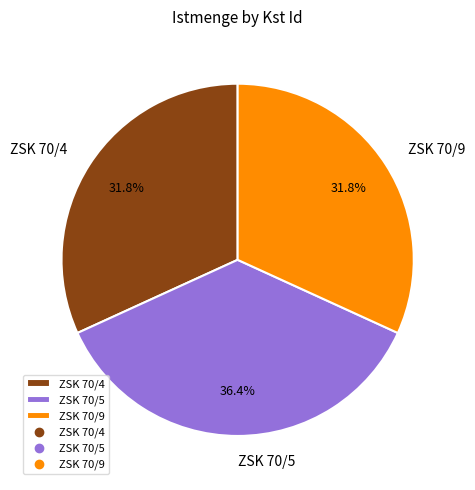

Does ZSK 70/9 account for over 50% of the chart?

No